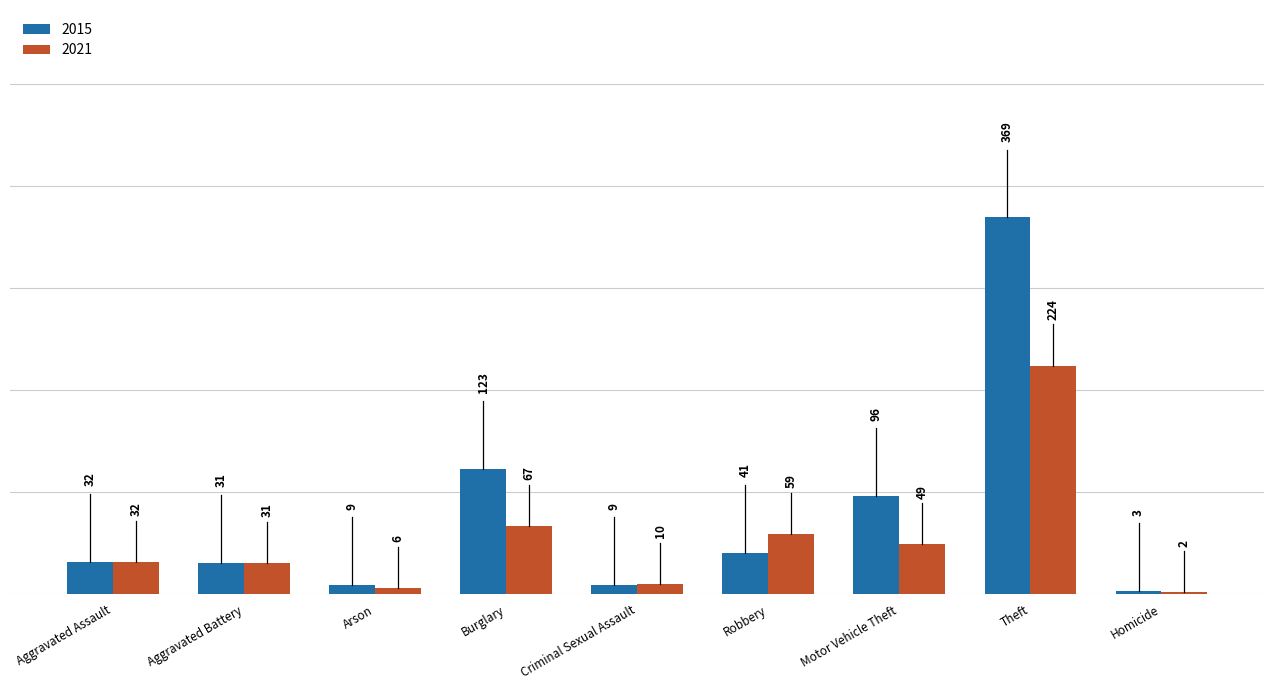

What is the label of the 4th bar from the left?

Burglary